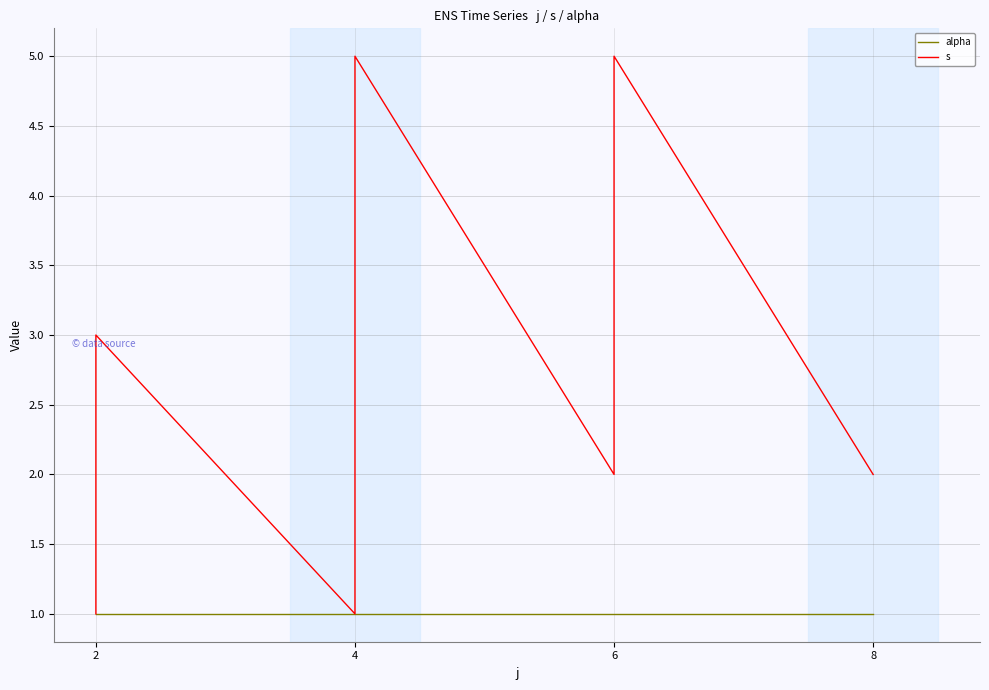

List the series in order of their peak value, lowest first.

alpha, s